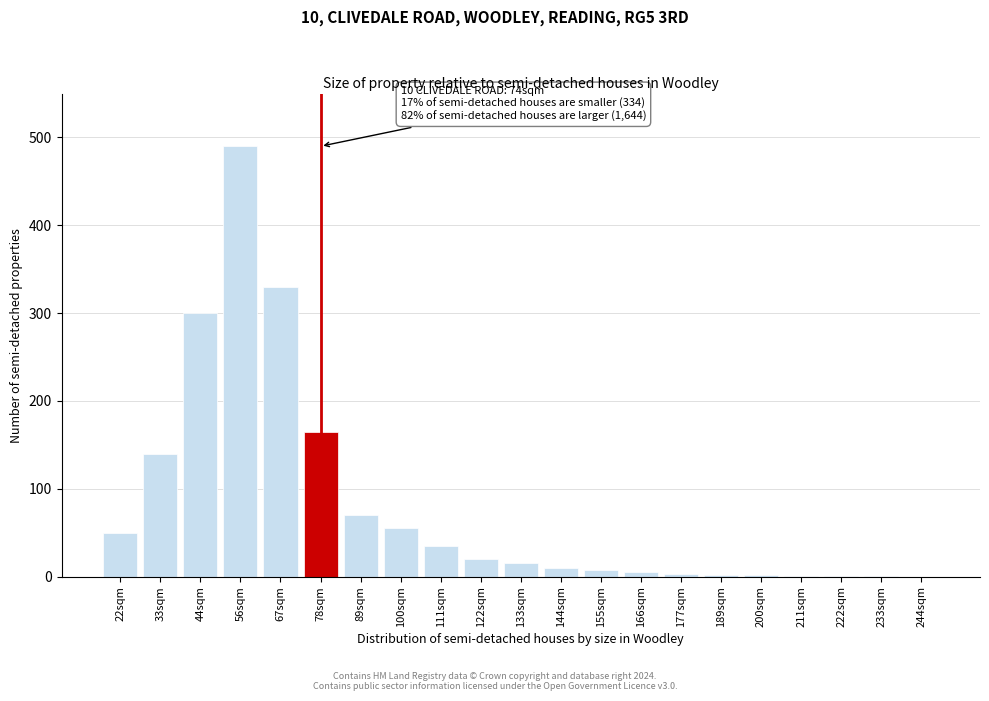

Is it true that the value at 89sqm is 122?

False